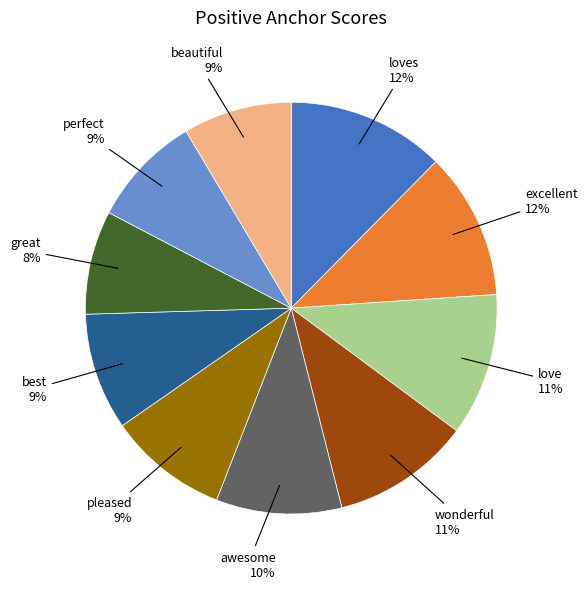

What percentage is the great slice, to the nearest percent?

8%